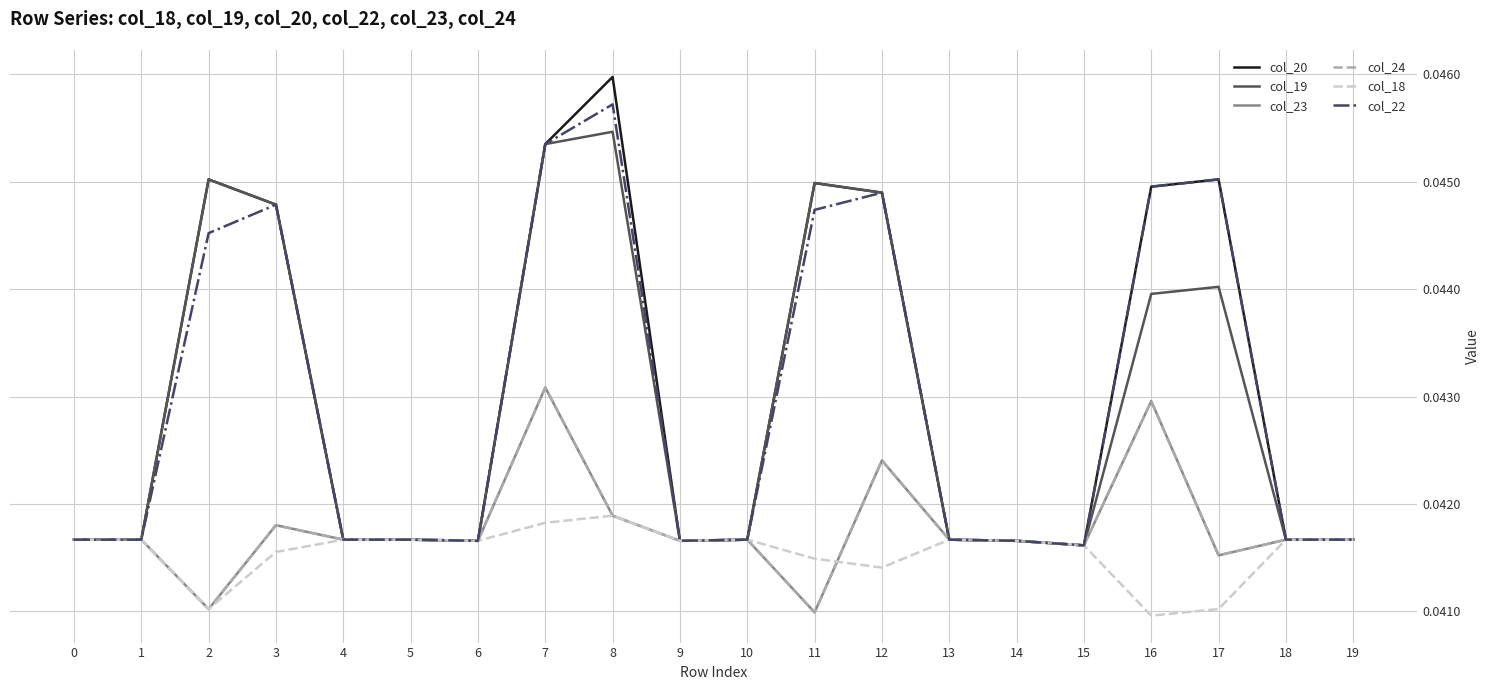

What is the total value across all series at 10?

0.2